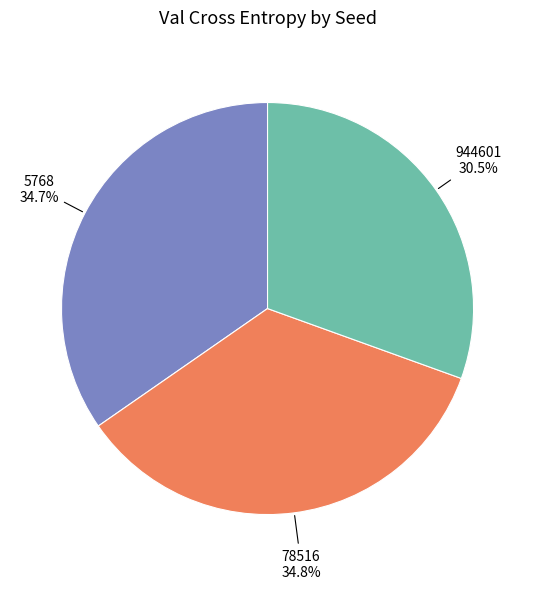

Is the sum of 944601 and 5768 greater than half?

Yes